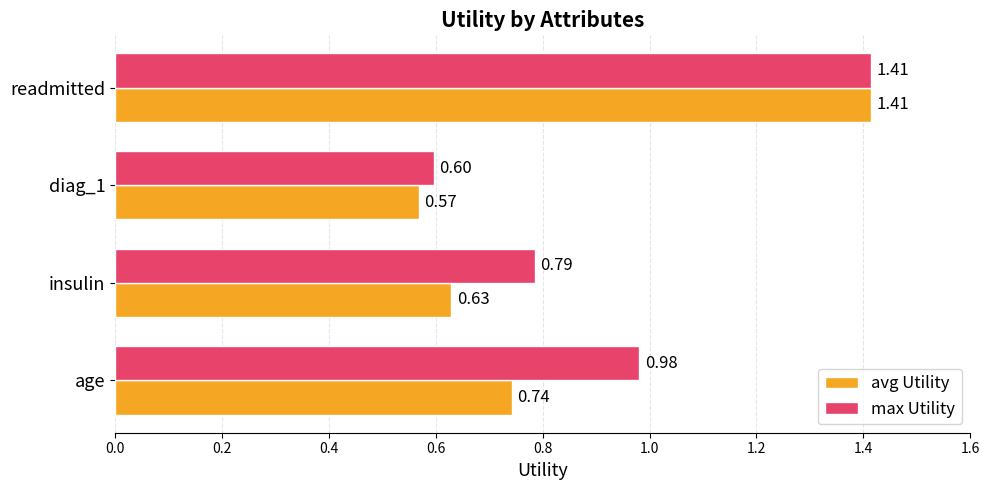

At which label does avg Utility reach its peak?

readmitted